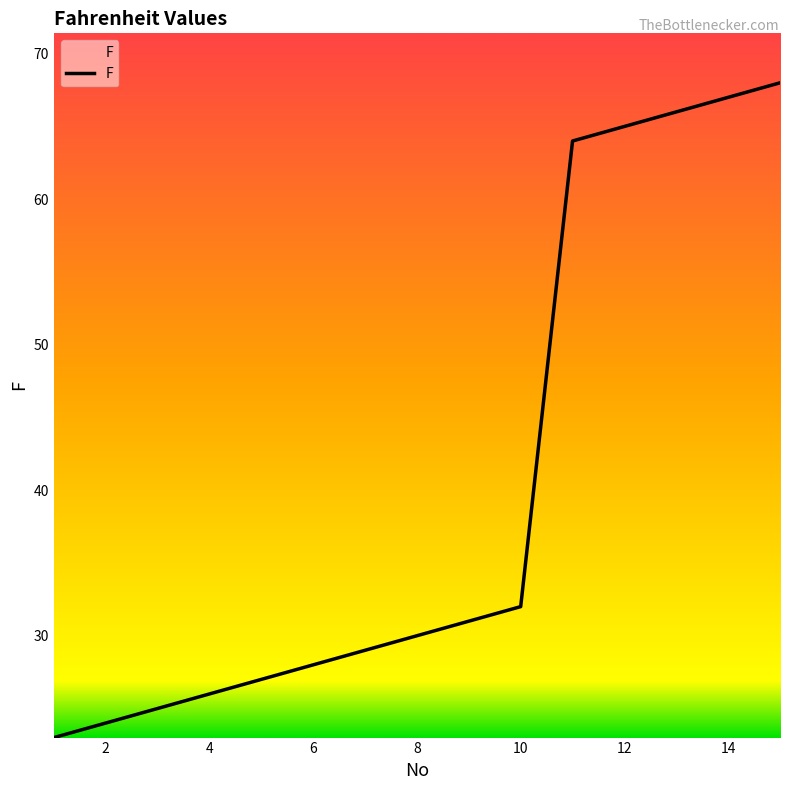

What is the minimum value shown in the chart?

23